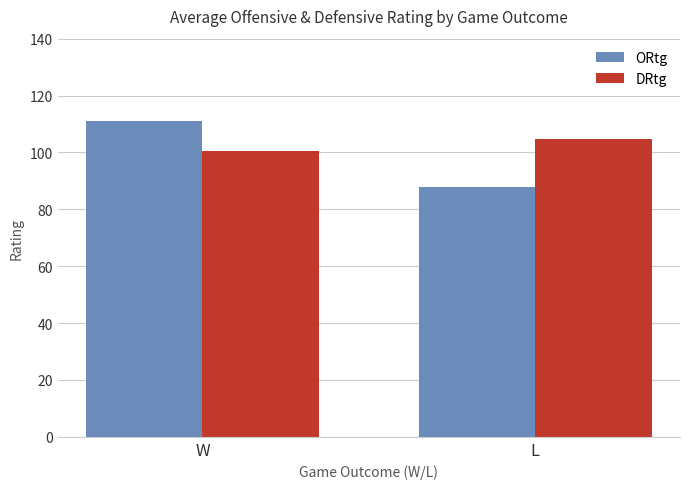

Where is DRtg nearest to the value 102?

W